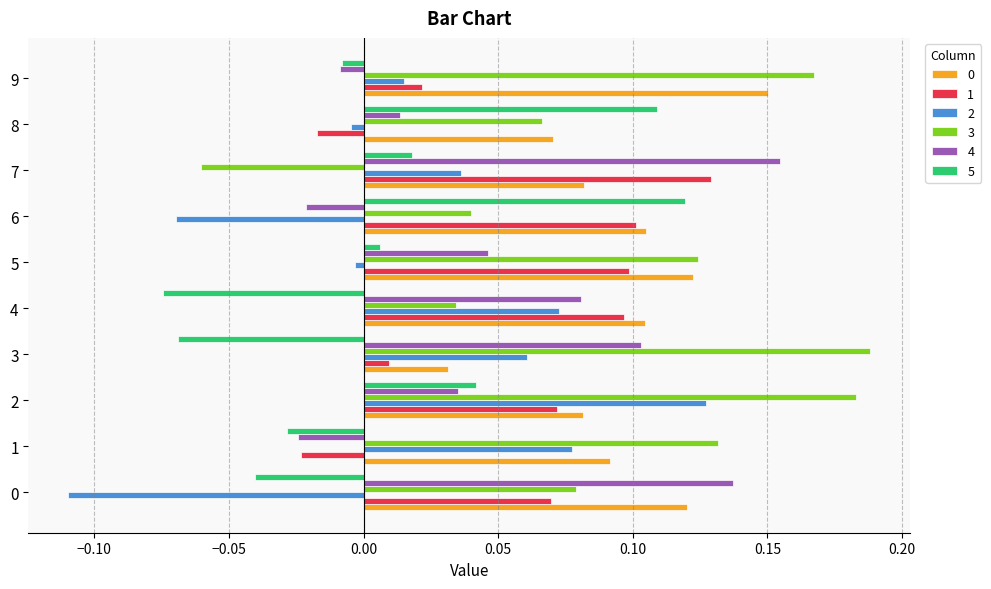

Is the value of 5 at 3 greater than the value of 0 at 2?

No